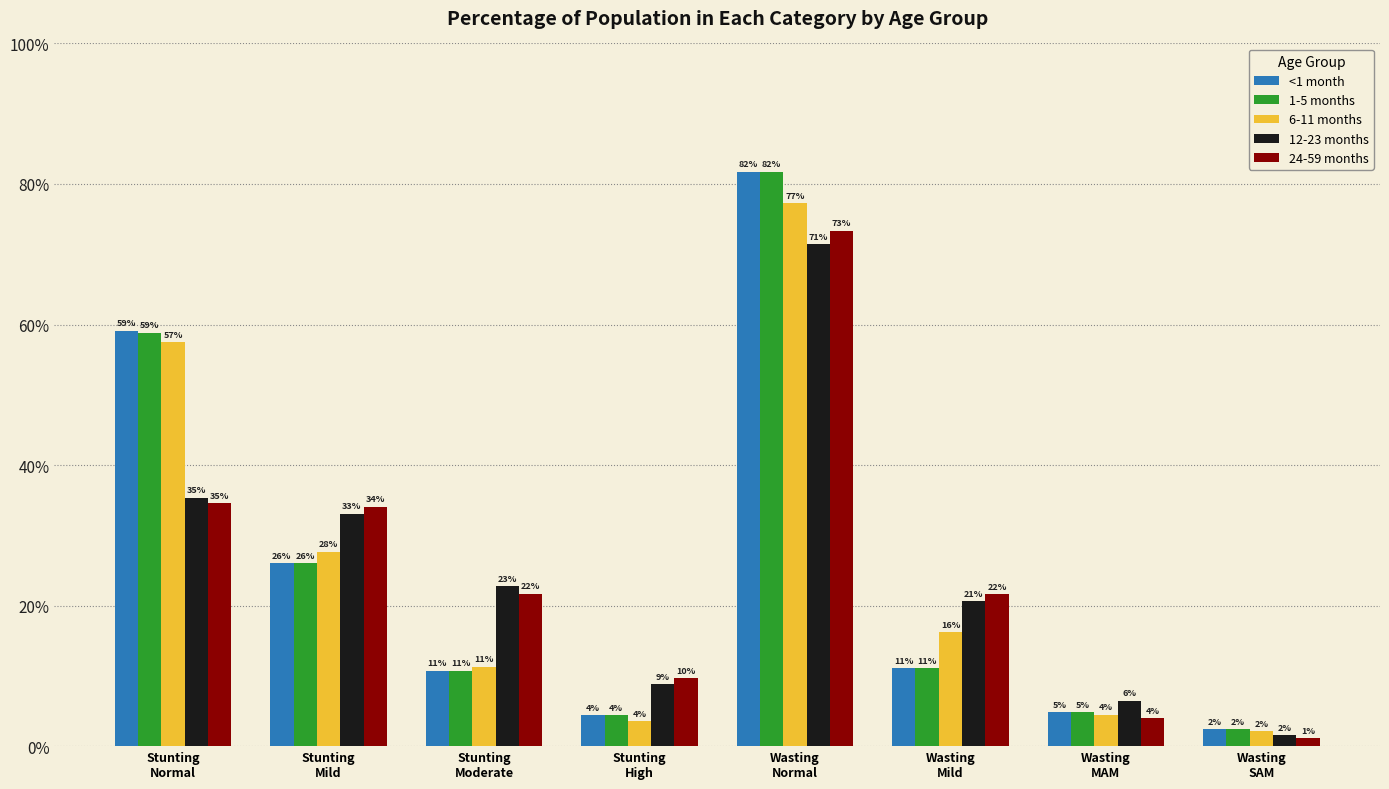

What is the value of the <1 month bar at the 2nd from the left?

0.3